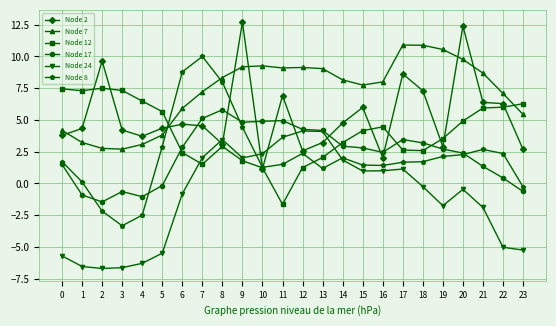

What is the average value of the Node 2 series?

5.3